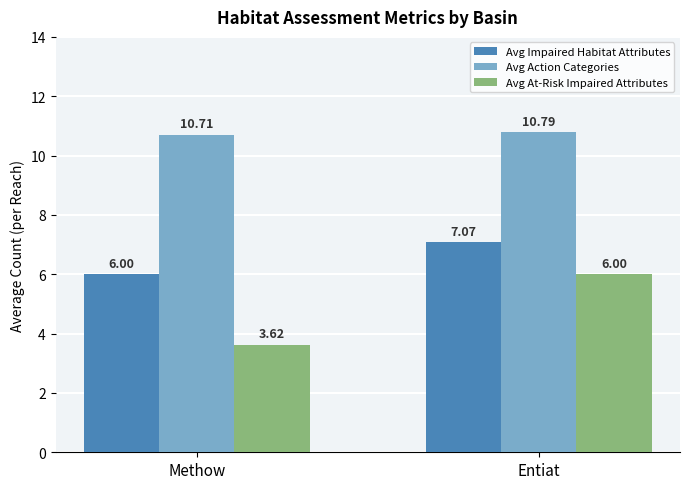

What is the difference between the maximum and minimum values in the Avg Impaired Habitat Attributes series?

1.1